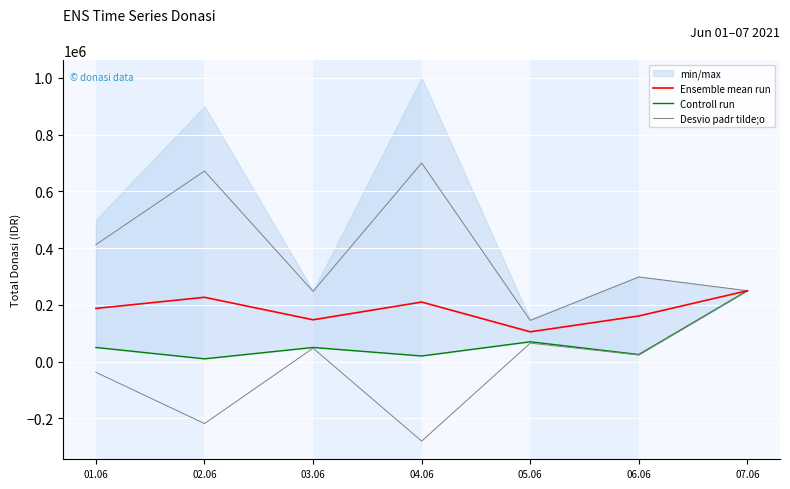

Is the value of Controll run at 04.06 greater than the value of Ensemble mean run at 06.06?

No